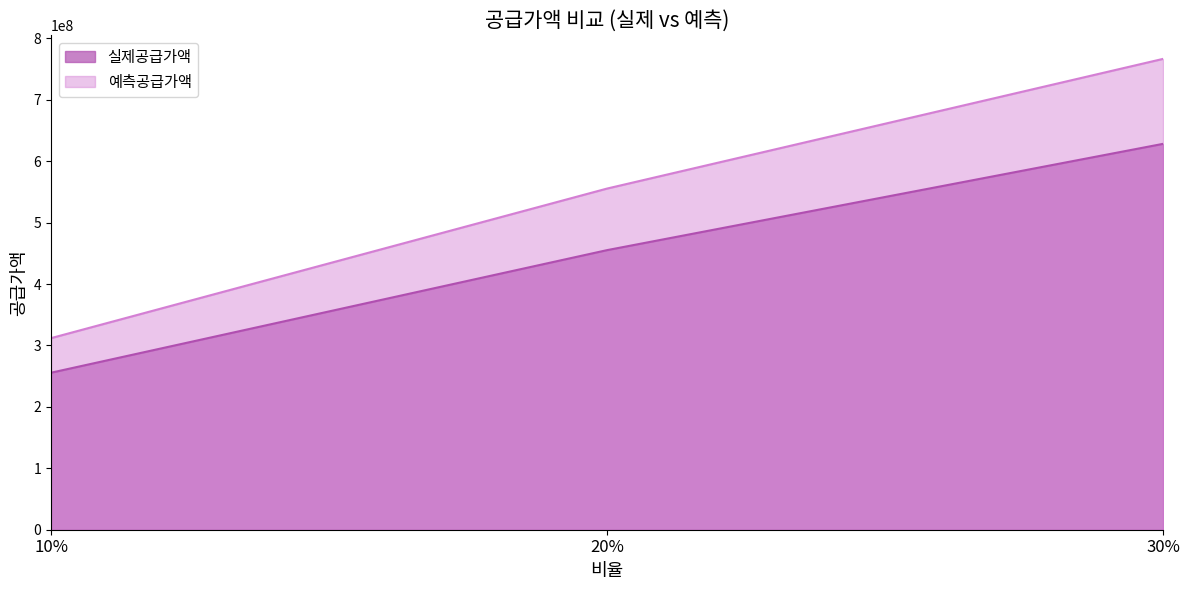

What is the sum of all 실제공급가액 values?

1339203000.0